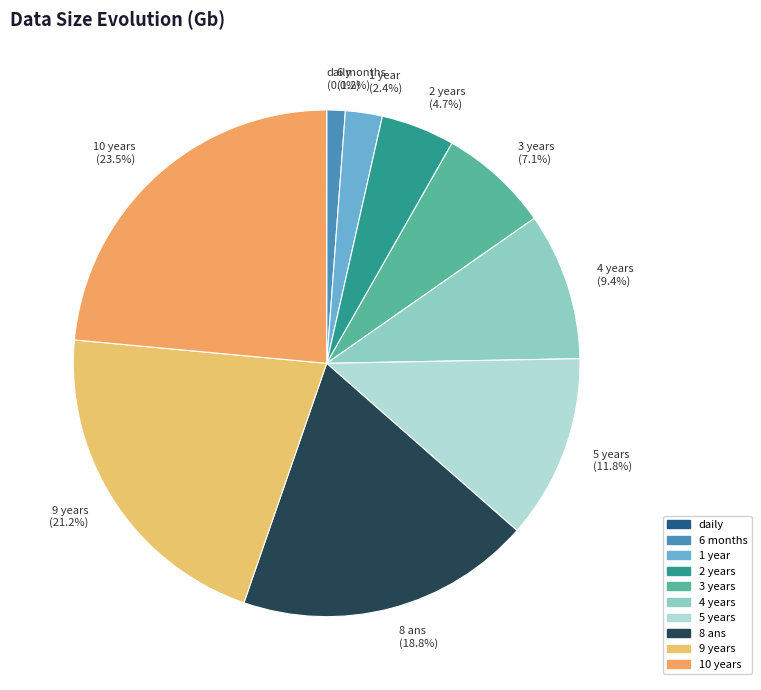

How much of the chart is everything except 4 years?

90.6%